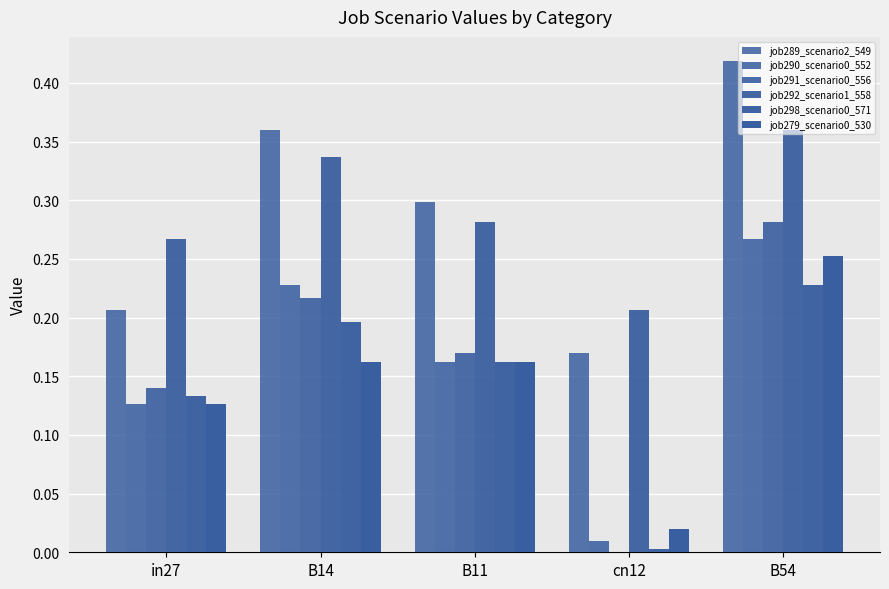

What is the value of the job279_scenario0_530 bar at the 2nd from the left?

0.2